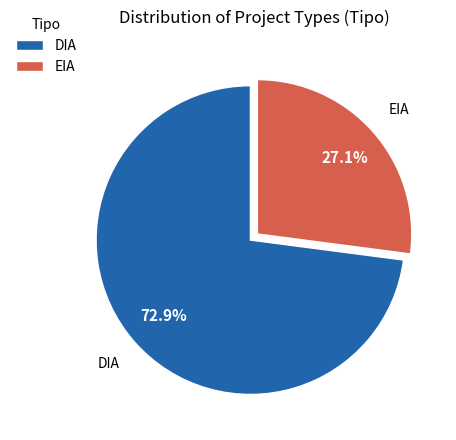

To the nearest percent, what is the combined percentage of EIA and DIA?

100%